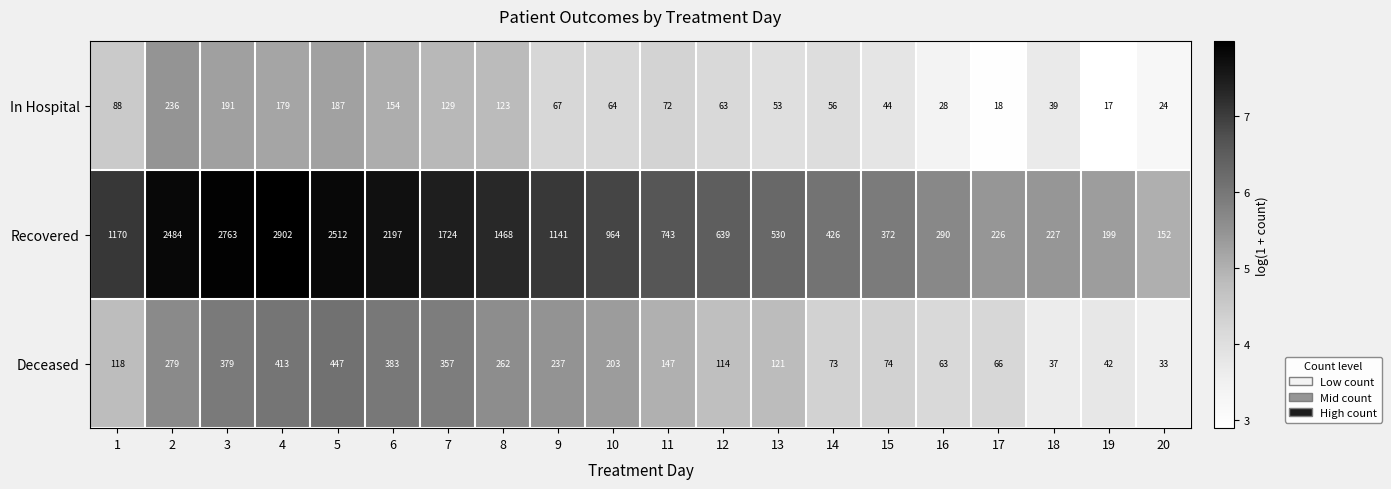

Between 5 and 7, which series saw the biggest shift?

Recovered